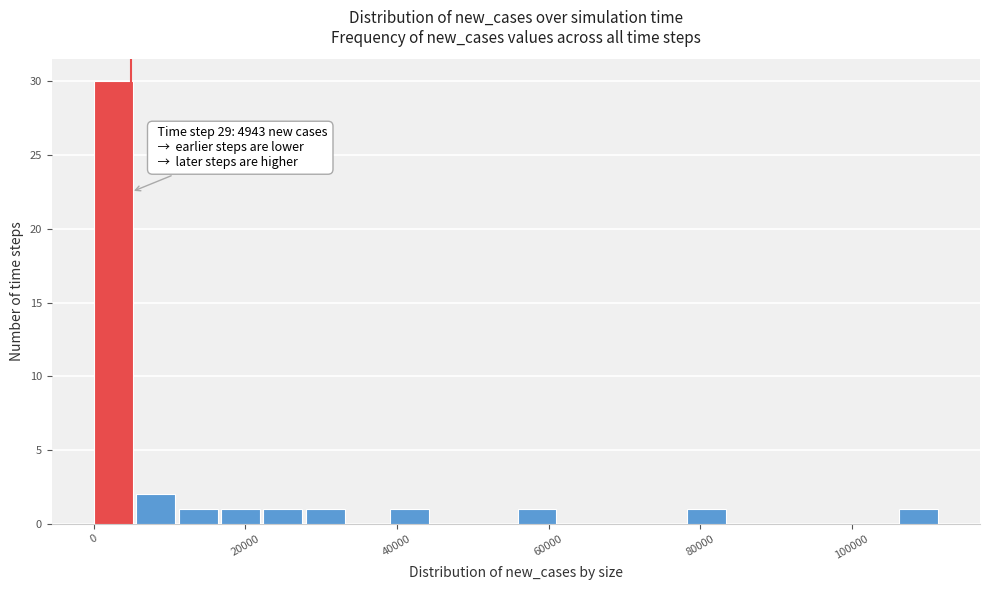

Read against the x-axis, roughly where is the centre of the tallest bar?

2000